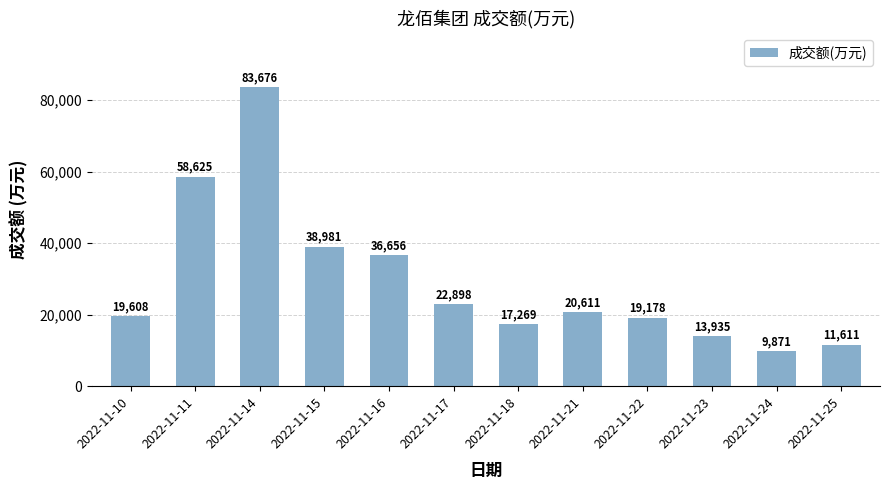

What is the smallest value displayed?

9871